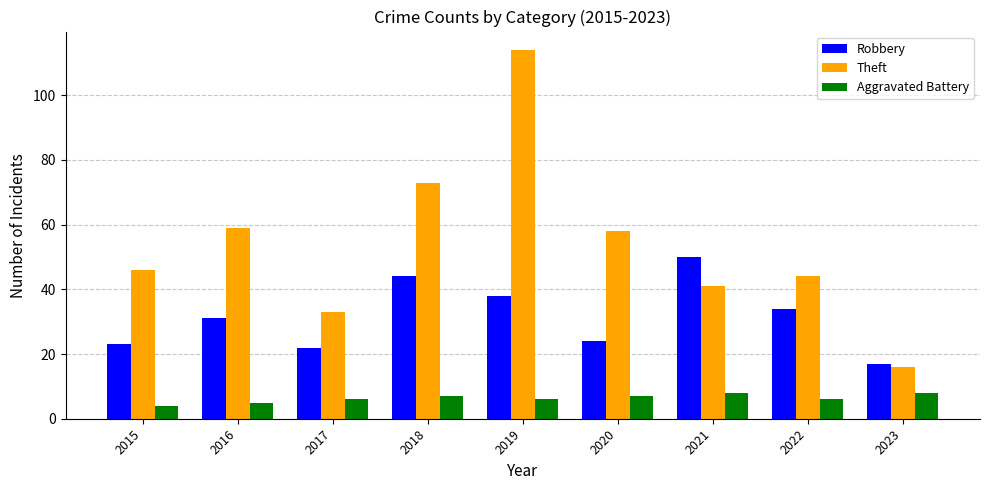

The Aggravated Battery series shows 14 at 2023. True or false?

False